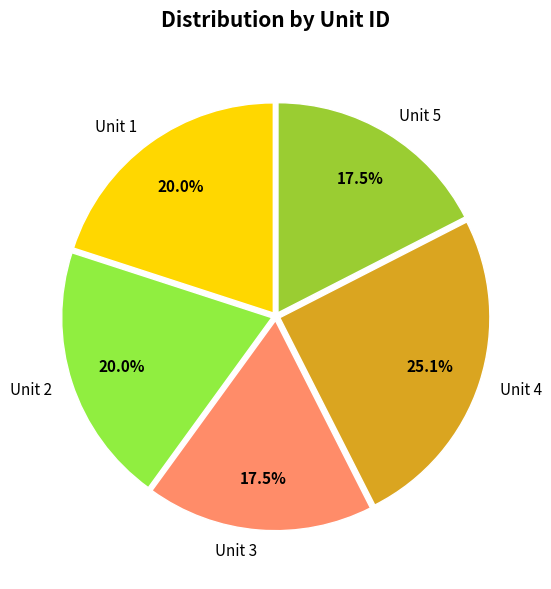

Does Unit 1 account for over 50% of the chart?

No